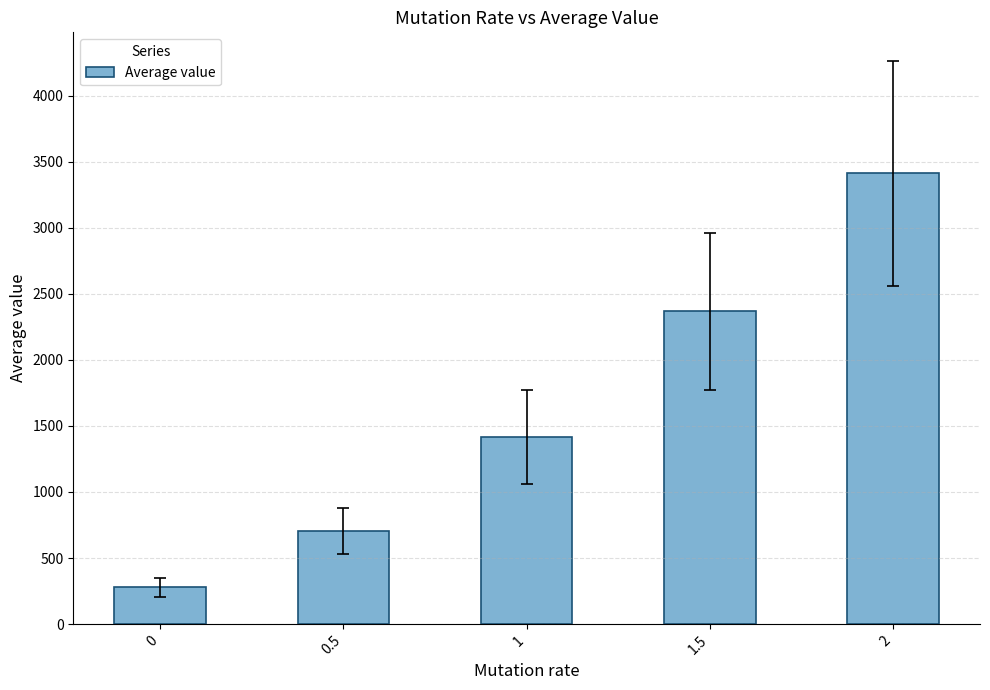

Rank the categories by value from highest to lowest.

2, 1.5, 1, 0.5, 0